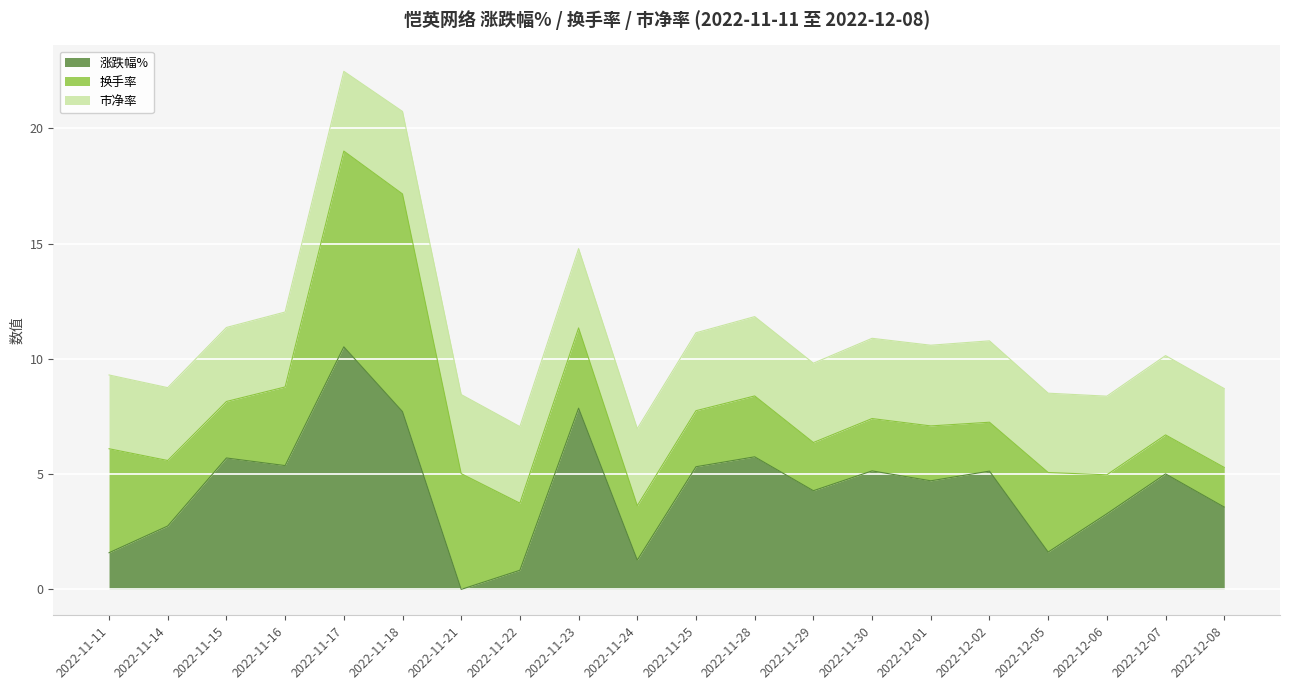

What are all the series names shown in the legend?

涨跌幅%, 换手率, 市净率